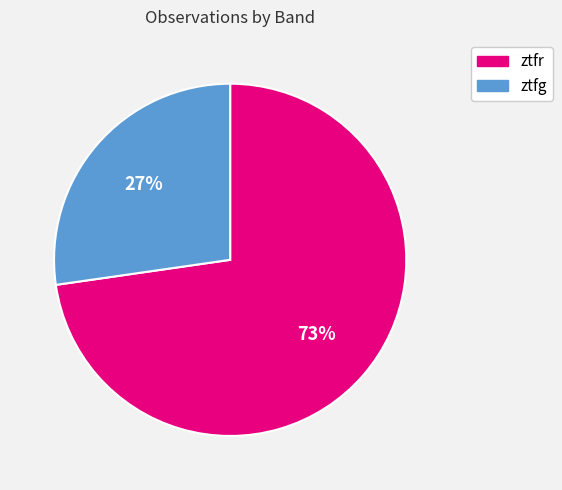

True or false: ztfr accounts for 73% of the total.

True